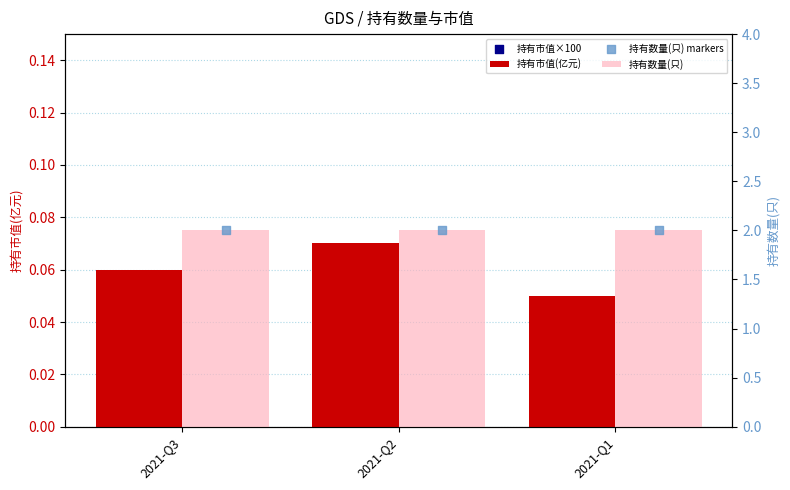

Which series reaches the maximum Y coordinate?

持有市值×100